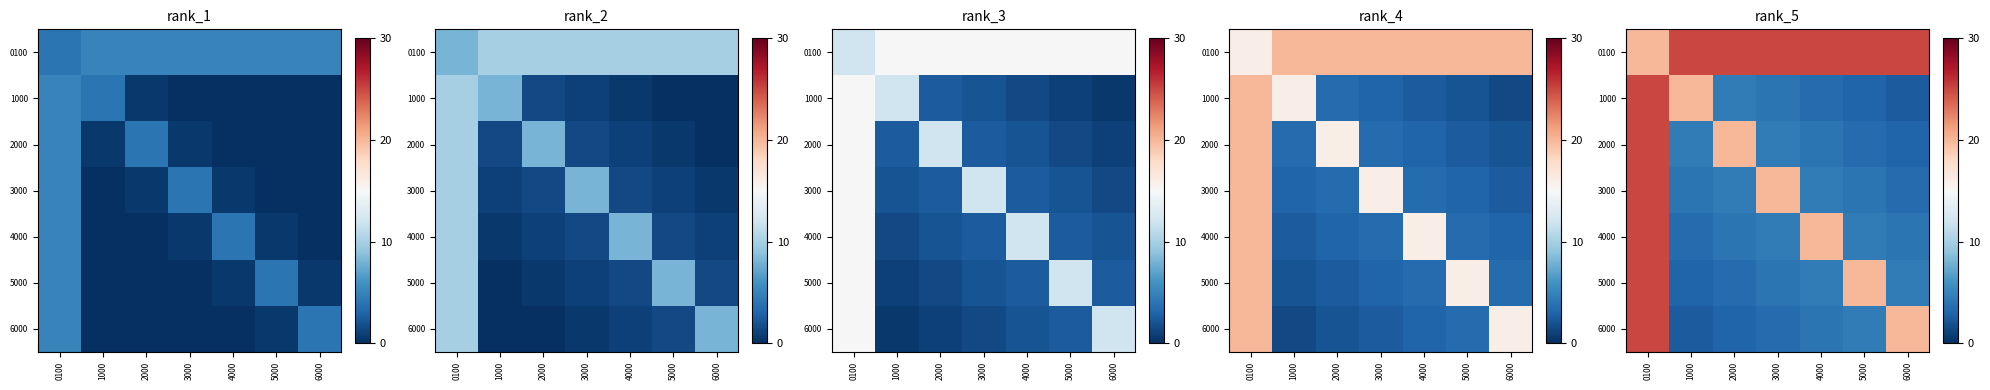

Which series has the largest total across all categories?

0100